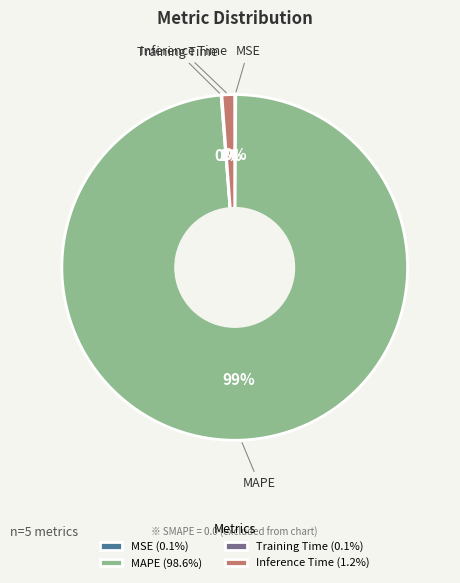

To the nearest percent, what is the average slice percentage?

25%